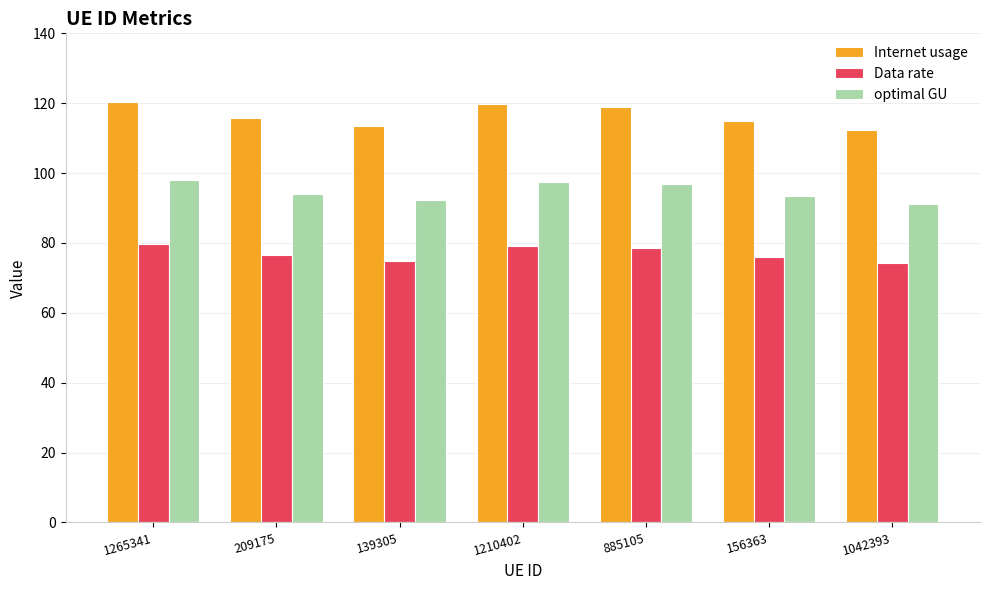

How many data points does each series have?

7